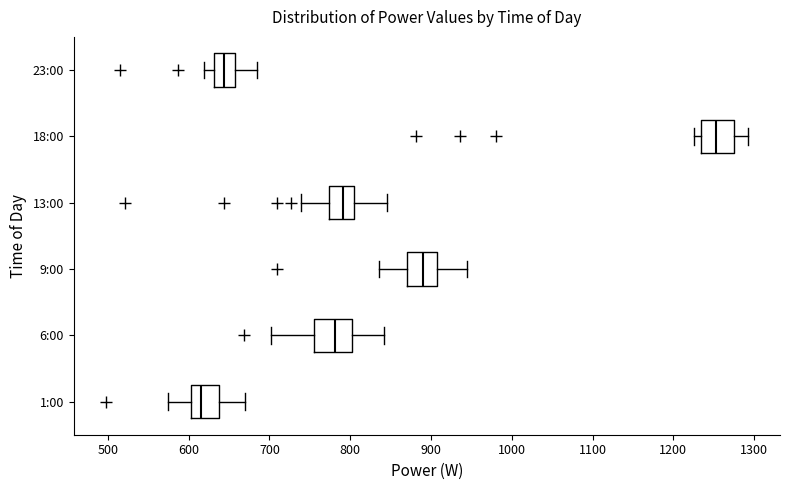

Where does the right whisker of the box for 23:00 end on the x-axis? The values are not printed on the chart, so give them approximately, as read against the axis.

680